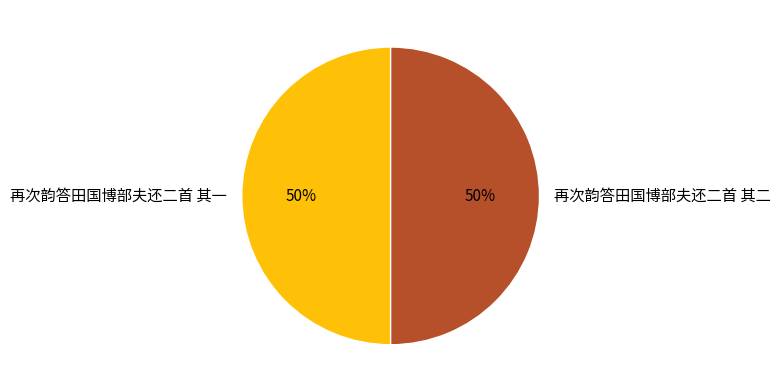

Do 再次韵答田国博部夫还二首 其一 and 再次韵答田国博部夫还二首 其二 together represent more than half of the pie?

Yes